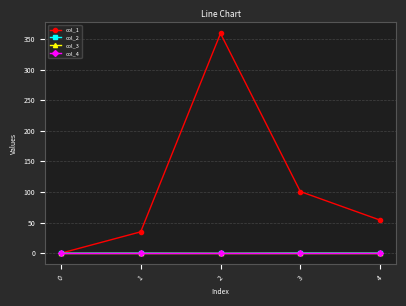

How many data points does each series have?

5